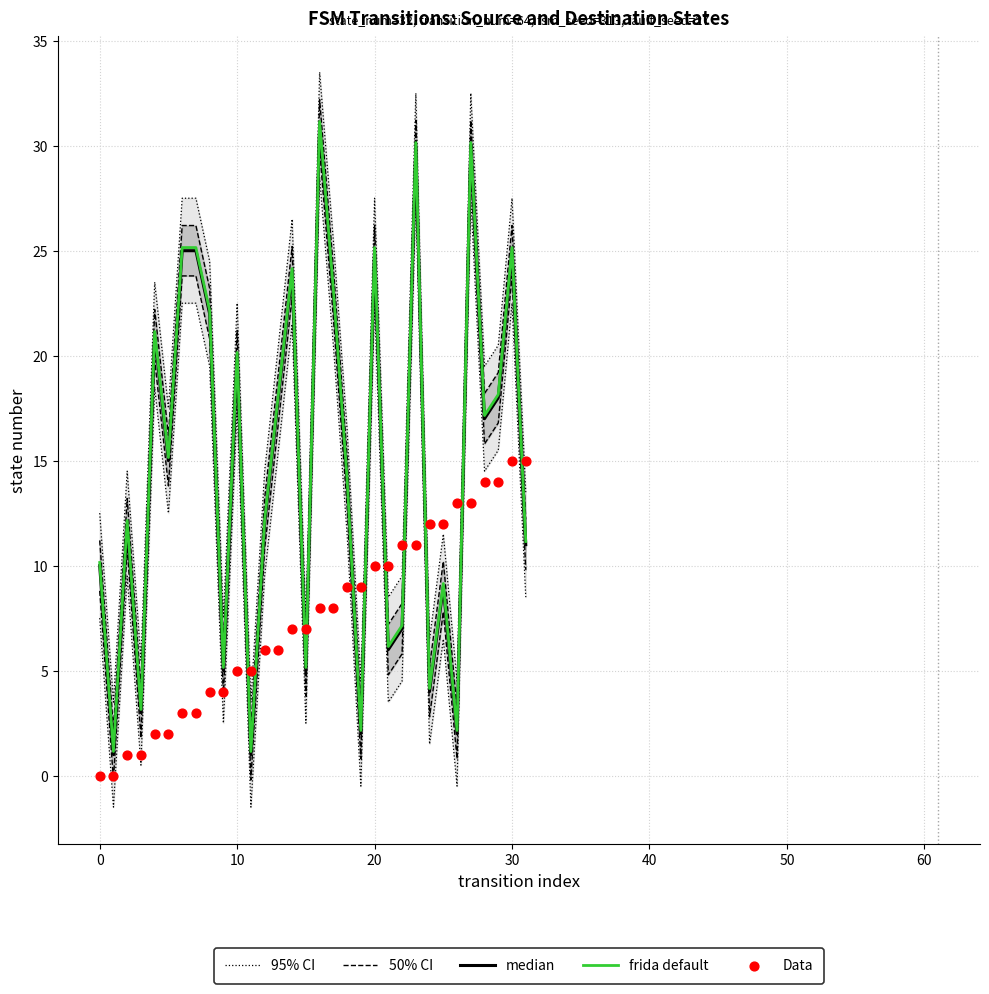

At how many categories does at least one series exceed 23?

11